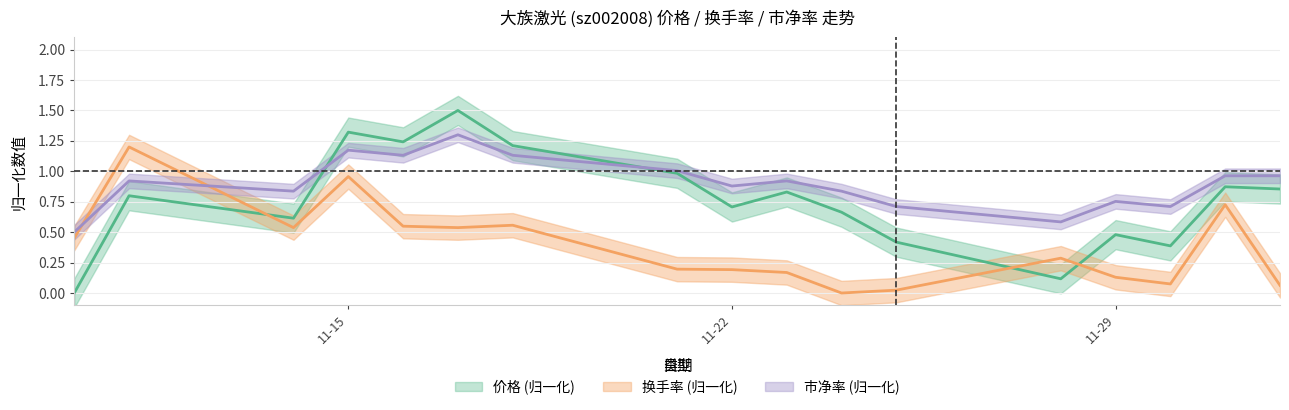

Is it true that 换手率 equals 0.7 at 2022-12-01?

True